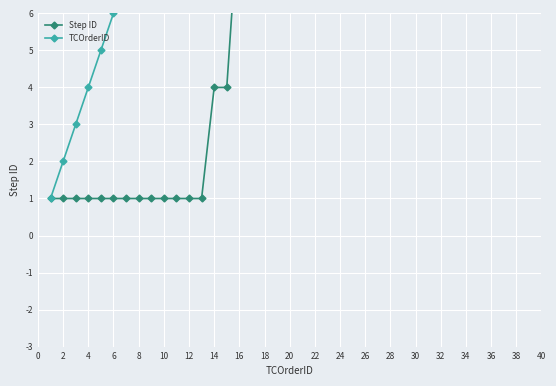

Rank the series by their average value, from lowest to highest.

Step ID, TCOrderID